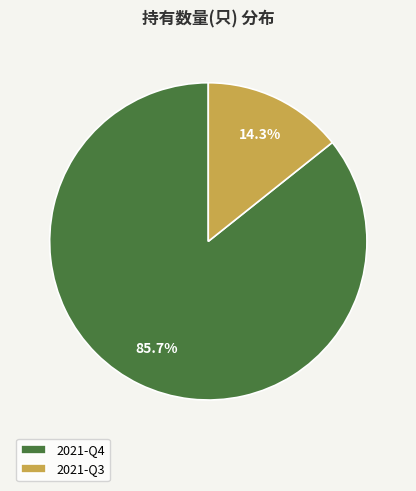

To the nearest percent, what is the difference between the 2021-Q4 and 2021-Q3 slice percentages?

71%